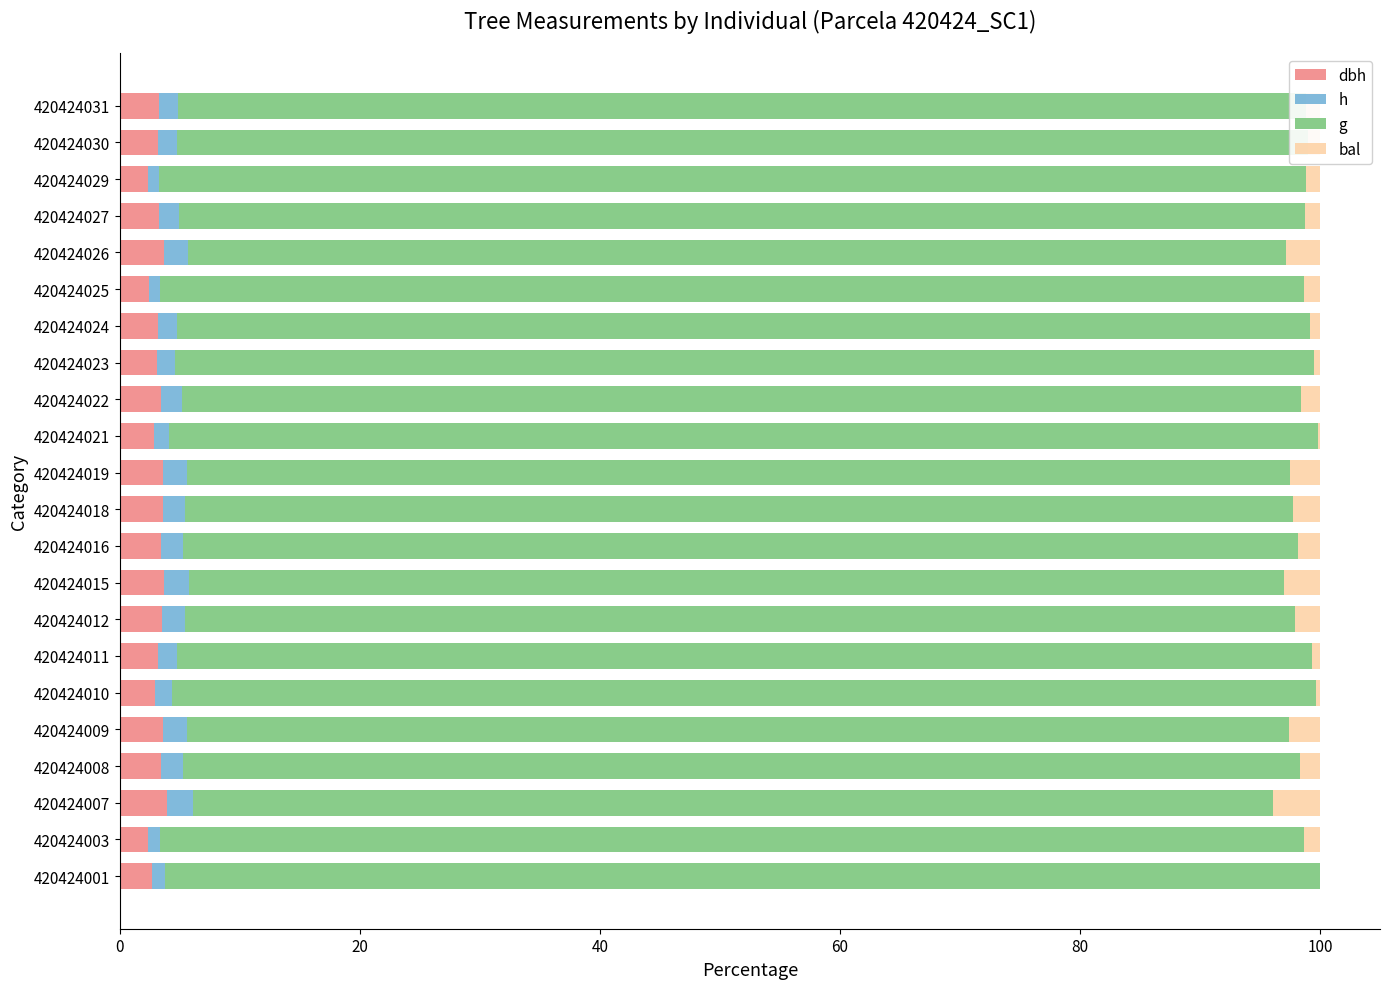

What are all the series names shown in the legend?

dbh, h, g, bal